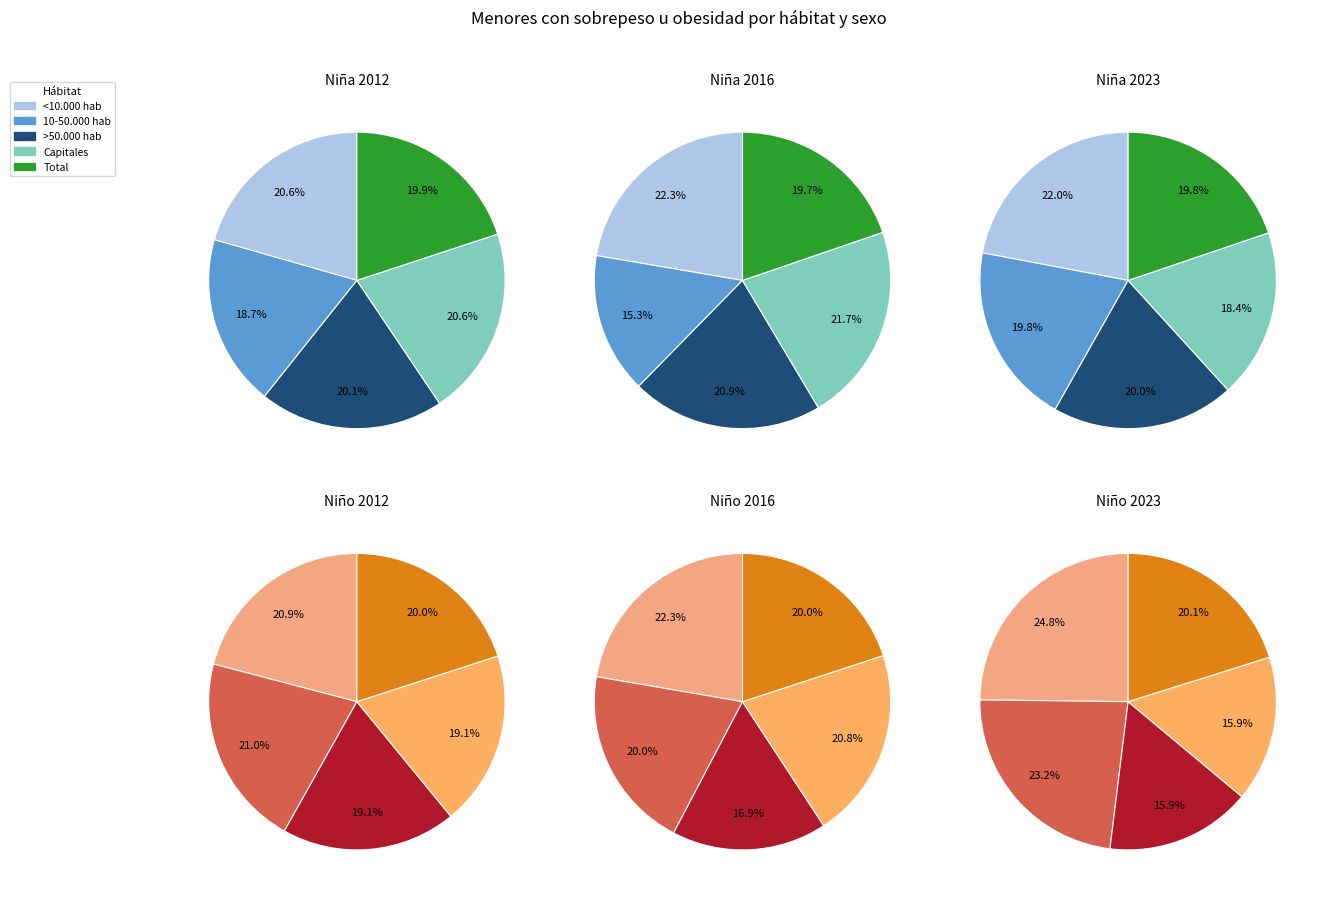

To the nearest percent, what is the difference between the largest and smallest slice percentages?

2%